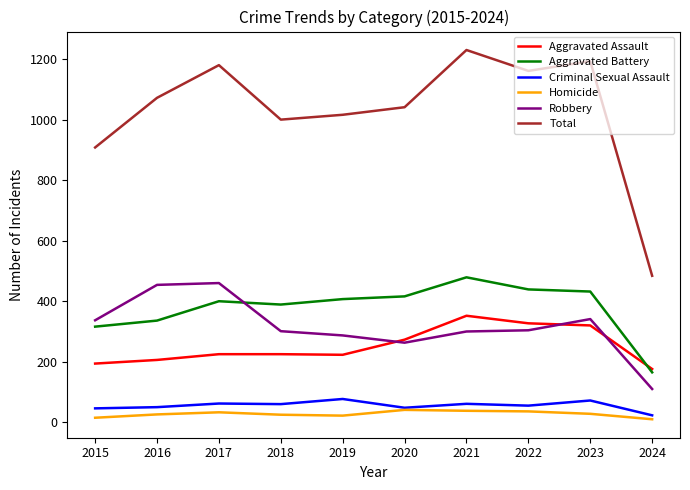

True or false: Homicide has a value of 10 at 2024.

True